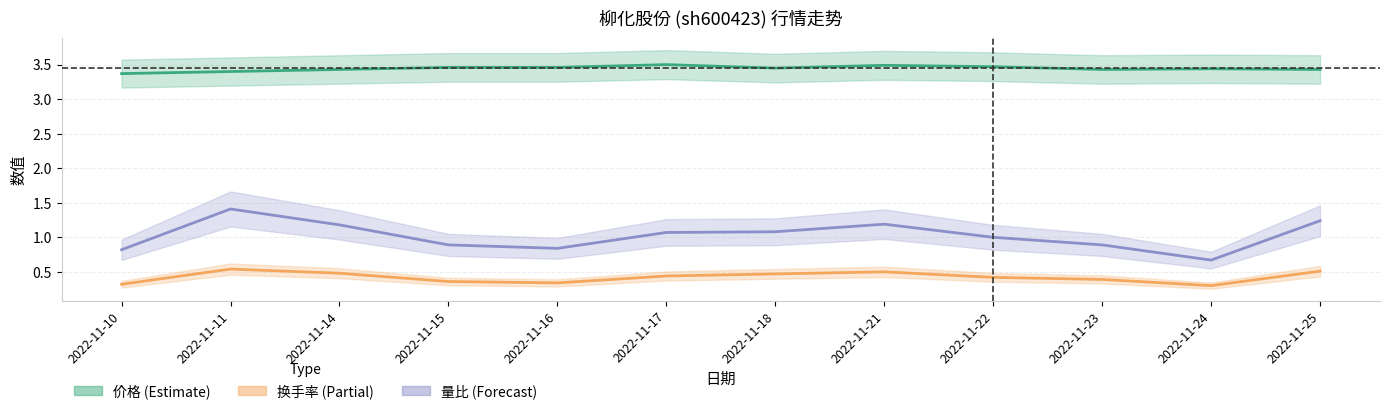

How many lines are shown in the chart?

3